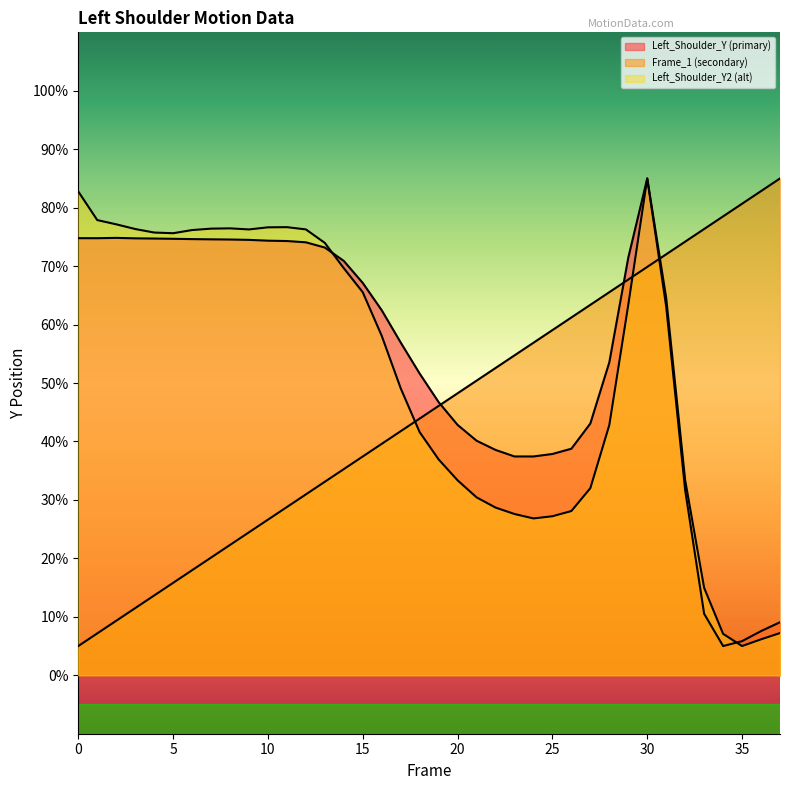

Which series changed the most between 14 and 35?

Left_Shoulder_Y (primary)